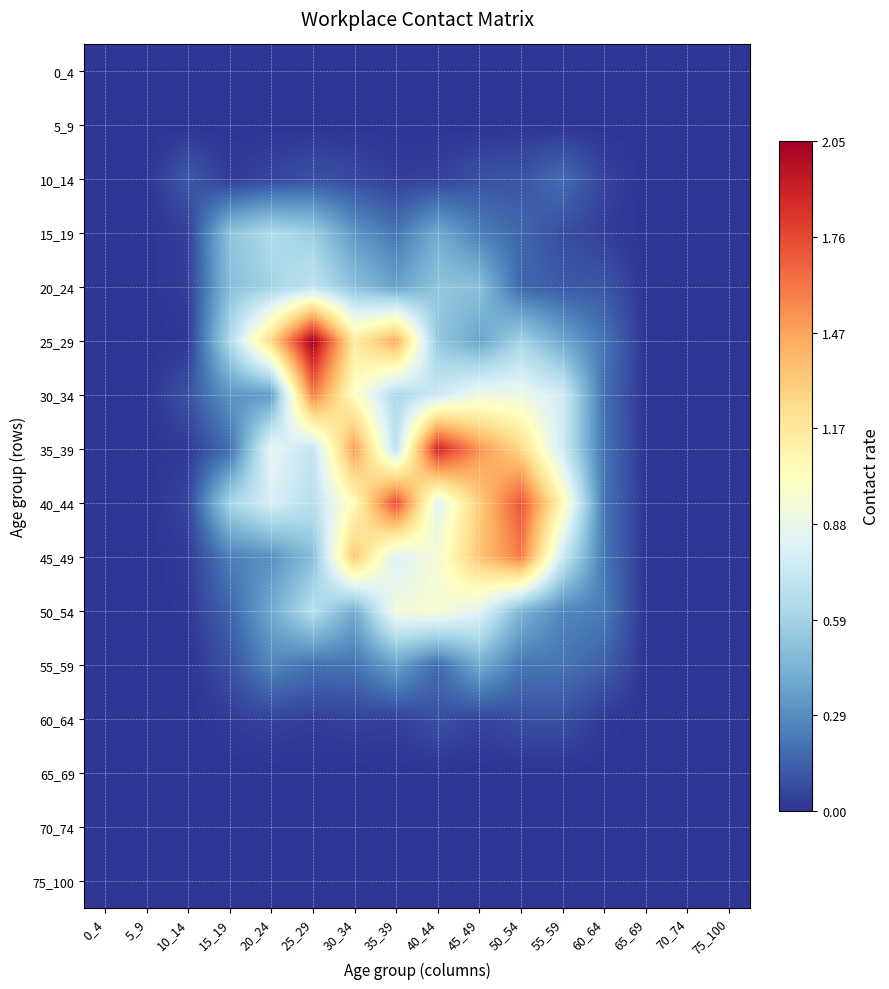

Reading right to left, transcribe all the data shown in this chart.

0_4: 75_100=0.0	70_74=0.0	65_69=0.0	60_64=0.0	55_59=0.0	50_54=0.0	45_49=0.0	40_44=0.0	35_39=0.0	30_34=0.0	25_29=0.0	20_24=0.0	15_19=0.0	10_14=0.0	5_9=0.0	0_4=0.0
5_9: 75_100=0.0	70_74=0.0	65_69=0.0	60_64=0.0	55_59=0.0	50_54=0.0	45_49=0.0	40_44=0.0	35_39=0.0	30_34=0.0	25_29=0.0	20_24=0.0	15_19=0.0	10_14=0.0	5_9=0.0	0_4=0.0
10_14: 75_100=0.0	70_74=0.0	65_69=0.0	60_64=0.0	55_59=0.2	50_54=0.1	45_49=0.1	40_44=0.0	35_39=0.0	30_34=0.1	25_29=0.1	20_24=0.1	15_19=0.0	10_14=0.1	5_9=0.0	0_4=0.0
15_19: 75_100=0.0	70_74=0.0	65_69=0.0	60_64=0.0	55_59=0.1	50_54=0.2	45_49=0.2	40_44=0.4	35_39=0.2	30_34=0.3	25_29=0.6	20_24=0.6	15_19=0.5	10_14=0.0	5_9=0.0	0_4=0.0
20_24: 75_100=0.0	70_74=0.0	65_69=0.0	60_64=0.1	55_59=0.1	50_54=0.2	45_49=0.5	40_44=0.5	35_39=0.4	30_34=0.5	25_29=0.7	20_24=0.6	15_19=0.5	10_14=0.0	5_9=0.0	0_4=0.0
25_29: 75_100=0.0	70_74=0.0	65_69=0.0	60_64=0.2	55_59=0.4	50_54=0.6	45_49=0.4	40_44=0.5	35_39=1.4	30_34=1.2	25_29=2.1	20_24=1.3	15_19=0.6	10_14=0.0	5_9=0.0	0_4=0.0
30_34: 75_100=0.0	70_74=0.0	65_69=0.0	60_64=0.2	55_59=0.8	50_54=0.9	45_49=0.9	40_44=0.7	35_39=0.6	30_34=1.0	25_29=1.6	20_24=0.3	15_19=0.3	10_14=0.1	5_9=0.0	0_4=0.0
35_39: 75_100=0.0	70_74=0.0	65_69=0.0	60_64=0.2	55_59=0.8	50_54=1.3	45_49=1.5	40_44=1.9	35_39=0.7	30_34=1.5	25_29=0.7	20_24=0.9	15_19=0.2	10_14=0.0	5_9=0.0	0_4=0.0
40_44: 75_100=0.0	70_74=0.0	65_69=0.0	60_64=0.2	55_59=1.1	50_54=1.7	45_49=1.3	40_44=0.8	35_39=1.8	30_34=1.1	25_29=0.7	20_24=0.8	15_19=0.6	10_14=0.1	5_9=0.0	0_4=0.0
45_49: 75_100=0.0	70_74=0.0	65_69=0.0	60_64=0.2	55_59=0.7	50_54=1.6	45_49=1.3	40_44=1.0	35_39=0.8	30_34=1.3	25_29=0.5	20_24=0.3	15_19=0.2	10_14=0.0	5_9=0.0	0_4=0.0
50_54: 75_100=0.0	70_74=0.0	65_69=0.0	60_64=0.2	55_59=0.3	50_54=0.5	45_49=0.8	40_44=1.0	35_39=0.9	30_34=0.4	25_29=0.7	20_24=0.4	15_19=0.2	10_14=0.0	5_9=0.0	0_4=0.0
55_59: 75_100=0.0	70_74=0.0	65_69=0.0	60_64=0.1	55_59=0.2	50_54=0.2	45_49=0.4	40_44=0.2	35_39=0.4	30_34=0.2	25_29=0.2	20_24=0.3	15_19=0.1	10_14=0.0	5_9=0.0	0_4=0.0
60_64: 75_100=0.0	70_74=0.0	65_69=0.0	60_64=0.0	55_59=0.1	50_54=0.1	45_49=0.1	40_44=0.1	35_39=0.0	30_34=0.0	25_29=0.0	20_24=0.0	15_19=0.0	10_14=0.0	5_9=0.0	0_4=0.0
65_69: 75_100=0.0	70_74=0.0	65_69=0.0	60_64=0.0	55_59=0.0	50_54=0.0	45_49=0.0	40_44=0.0	35_39=0.0	30_34=0.0	25_29=0.0	20_24=0.0	15_19=0.0	10_14=0.0	5_9=0.0	0_4=0.0
70_74: 75_100=0.0	70_74=0.0	65_69=0.0	60_64=0.0	55_59=0.0	50_54=0.0	45_49=0.0	40_44=0.0	35_39=0.0	30_34=0.0	25_29=0.0	20_24=0.0	15_19=0.0	10_14=0.0	5_9=0.0	0_4=0.0
75_100: 75_100=0.0	70_74=0.0	65_69=0.0	60_64=0.0	55_59=0.0	50_54=0.0	45_49=0.0	40_44=0.0	35_39=0.0	30_34=0.0	25_29=0.0	20_24=0.0	15_19=0.0	10_14=0.0	5_9=0.0	0_4=0.0